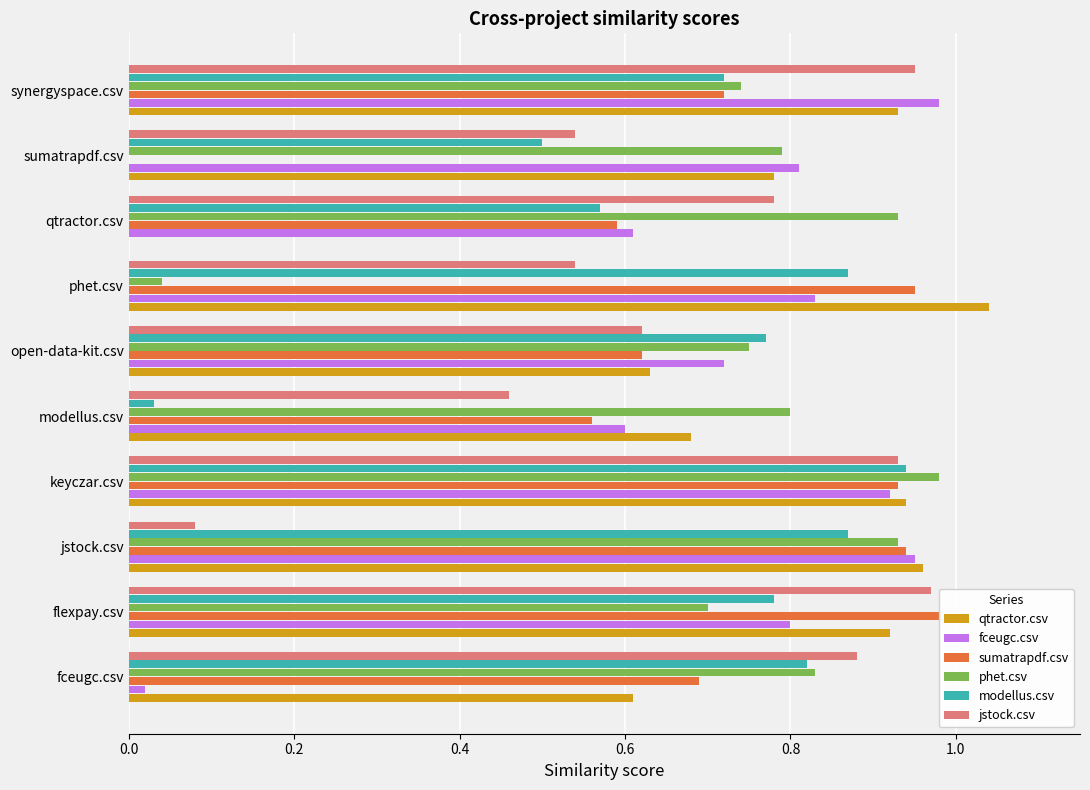

True or false: qtractor.csv has a value of 0.0 at qtractor.csv.

True